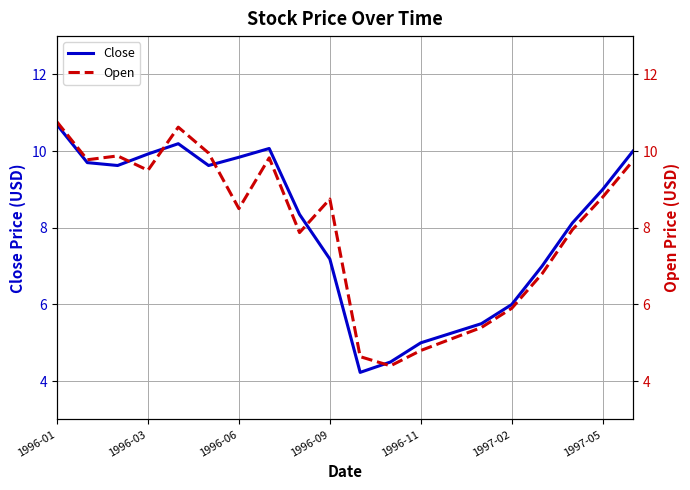

What is the lowest value of the Close series?

4.2